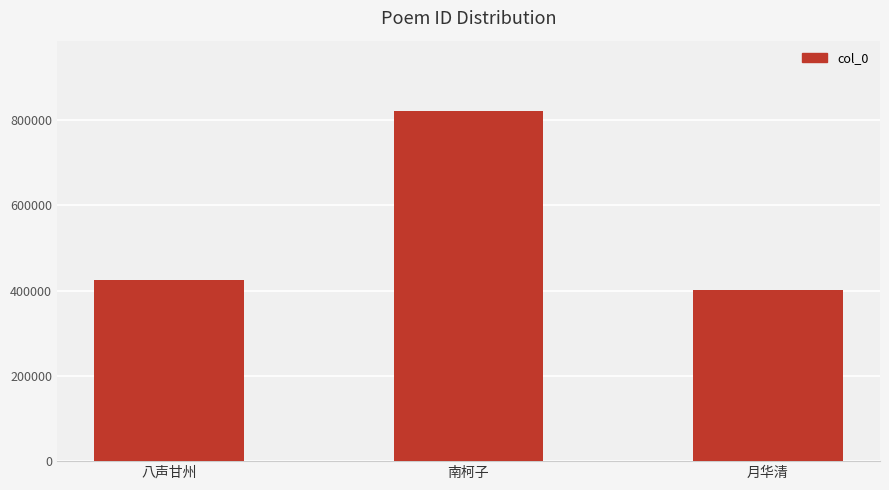

Reading left to right, what are all the values shown in this chart?

424578	821756	402197